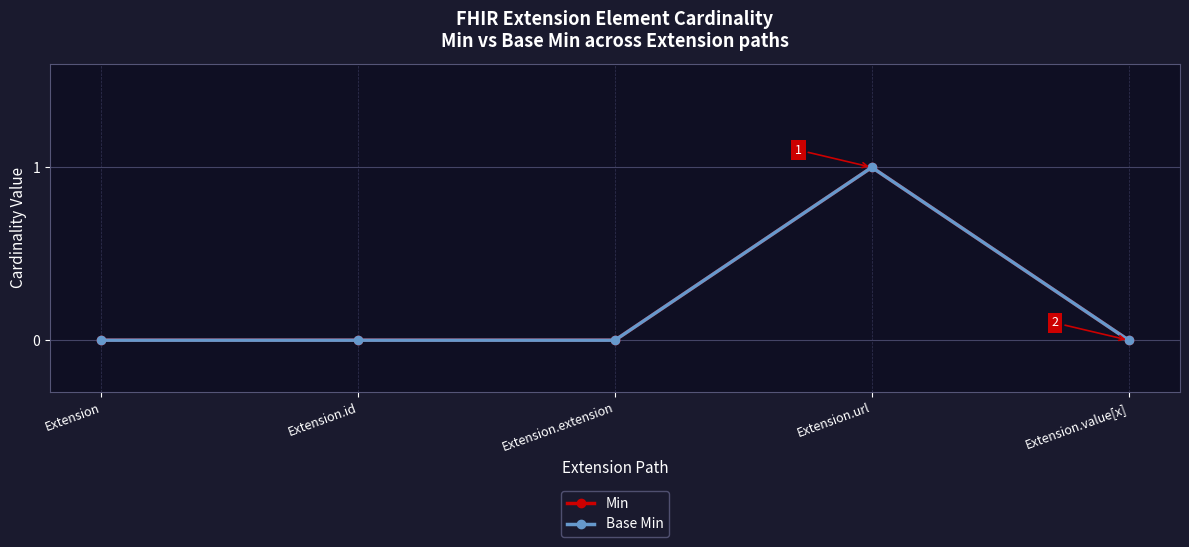

Between Extension.url and Extension.id, which is larger?

Extension.url